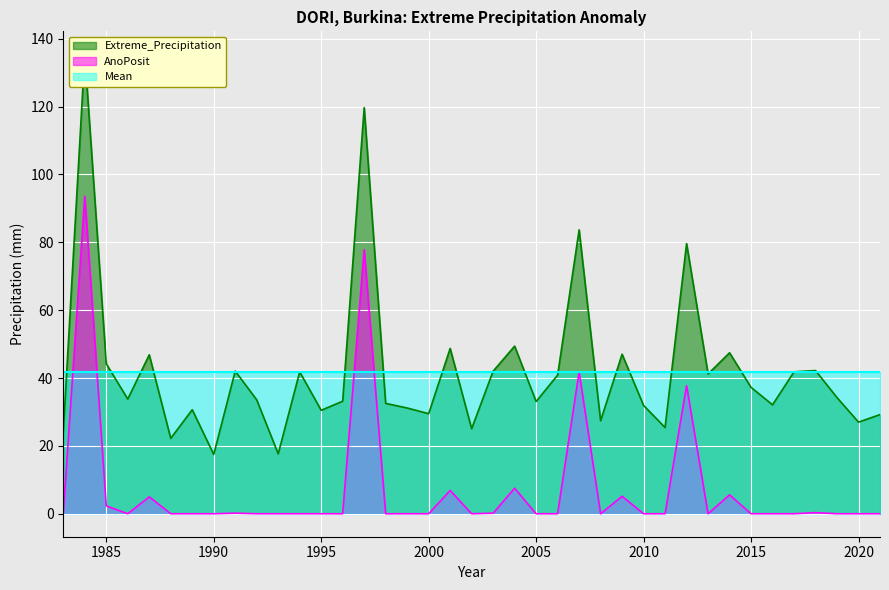

The value of Extreme_Precipitation at 1991 is 42.0. True or false?

True